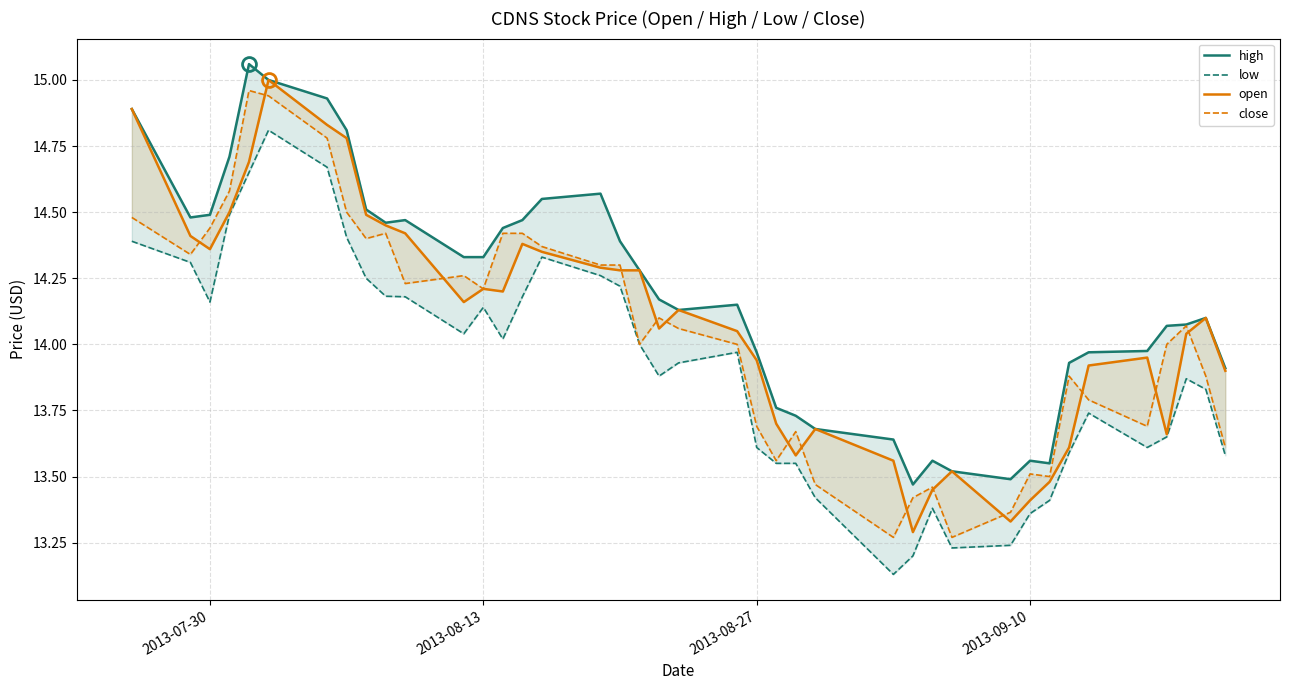

True or false: close and high cross at least once.

False